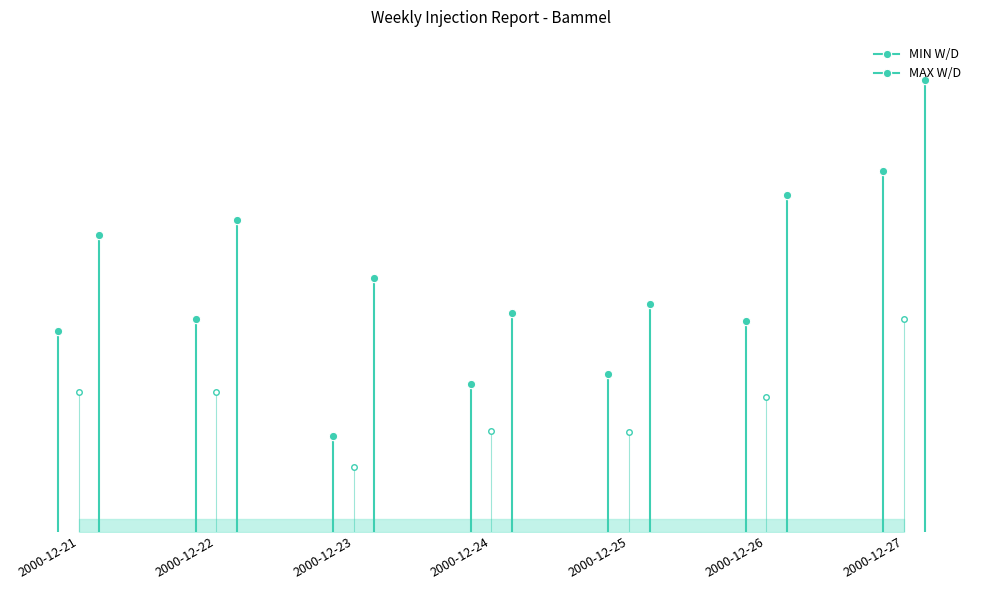

What is the difference between the maximum and minimum values in the MIN W/D series?

617